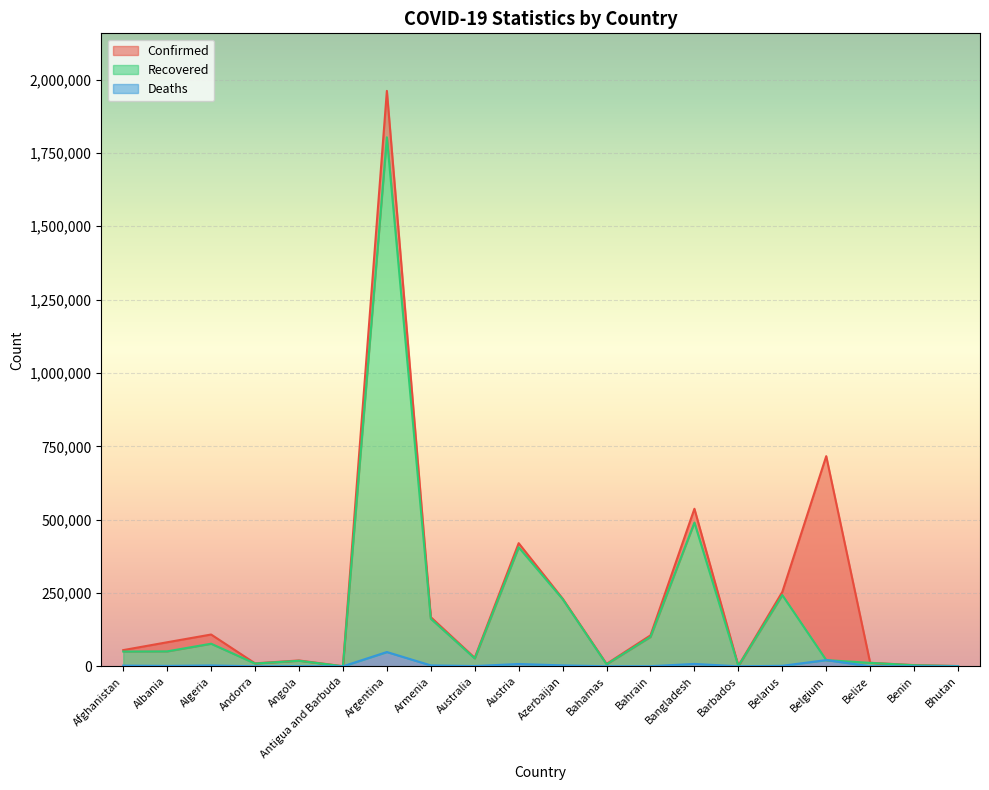

Is the value of Confirmed at Barbados greater than the value of Recovered at Azerbaijan?

No